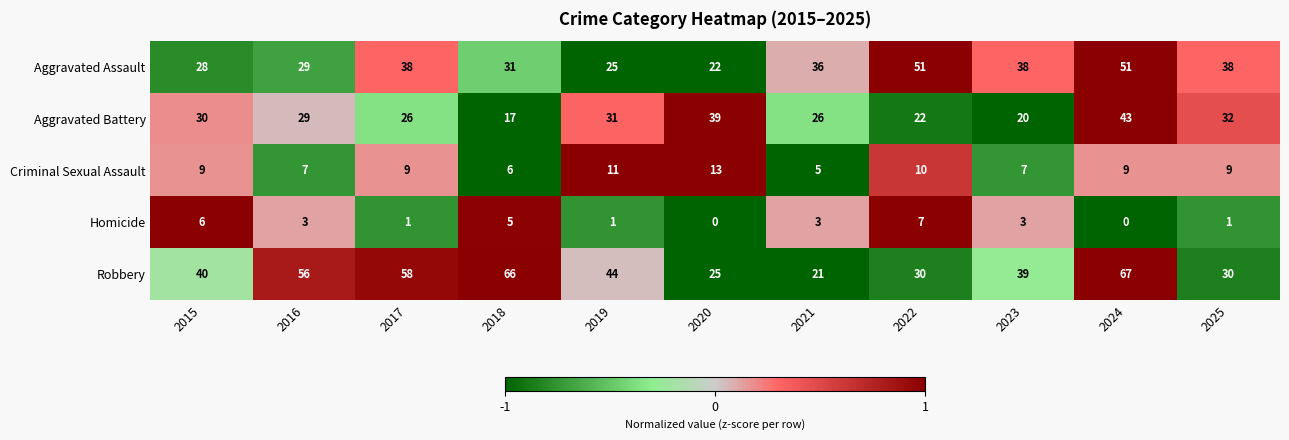

True or false: Homicide has a value of 1 at 2017.

True